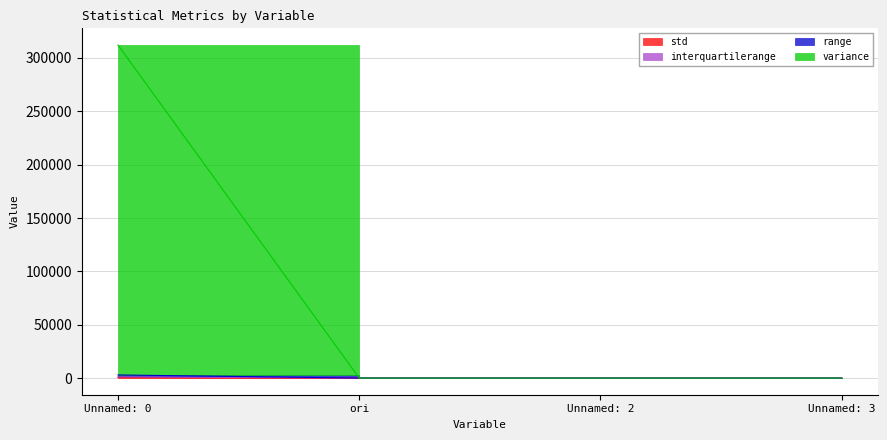

At which label does std reach its peak?

Unnamed: 0